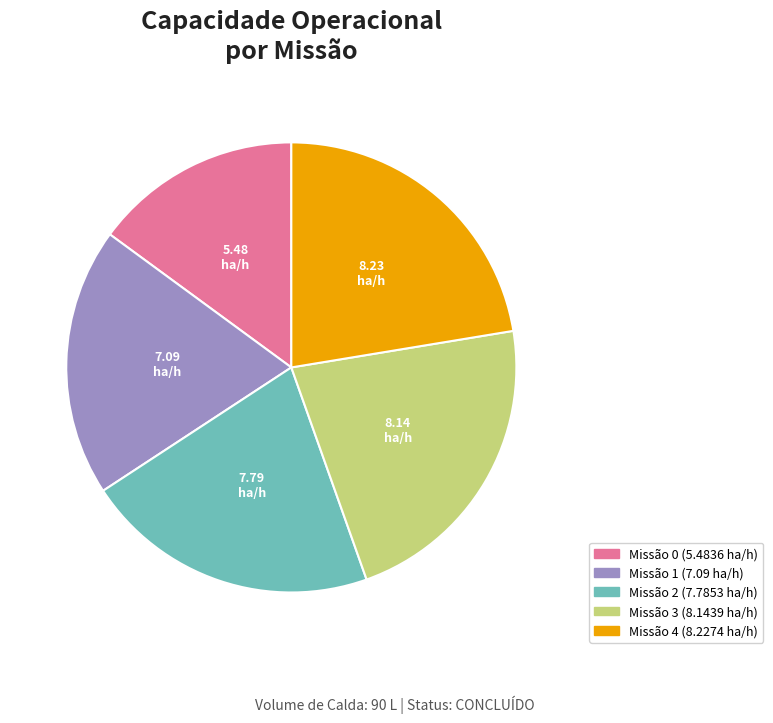

How many slices are in this pie chart?

5